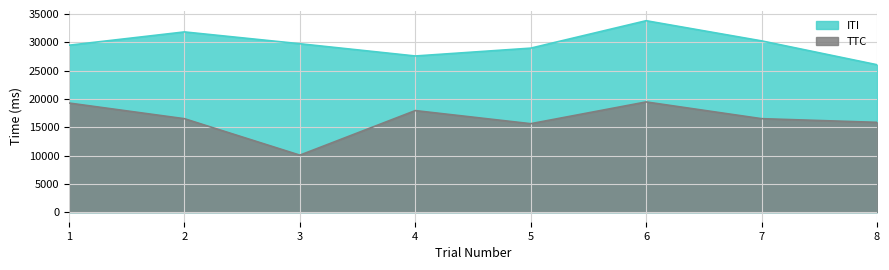

Is it true that ITI equals 29475 at 1?

True